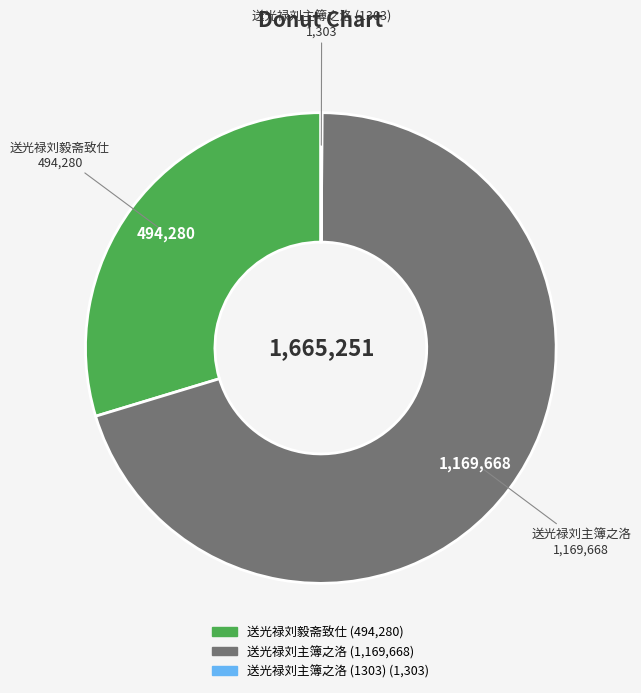

Does any single category account for the majority?

Yes